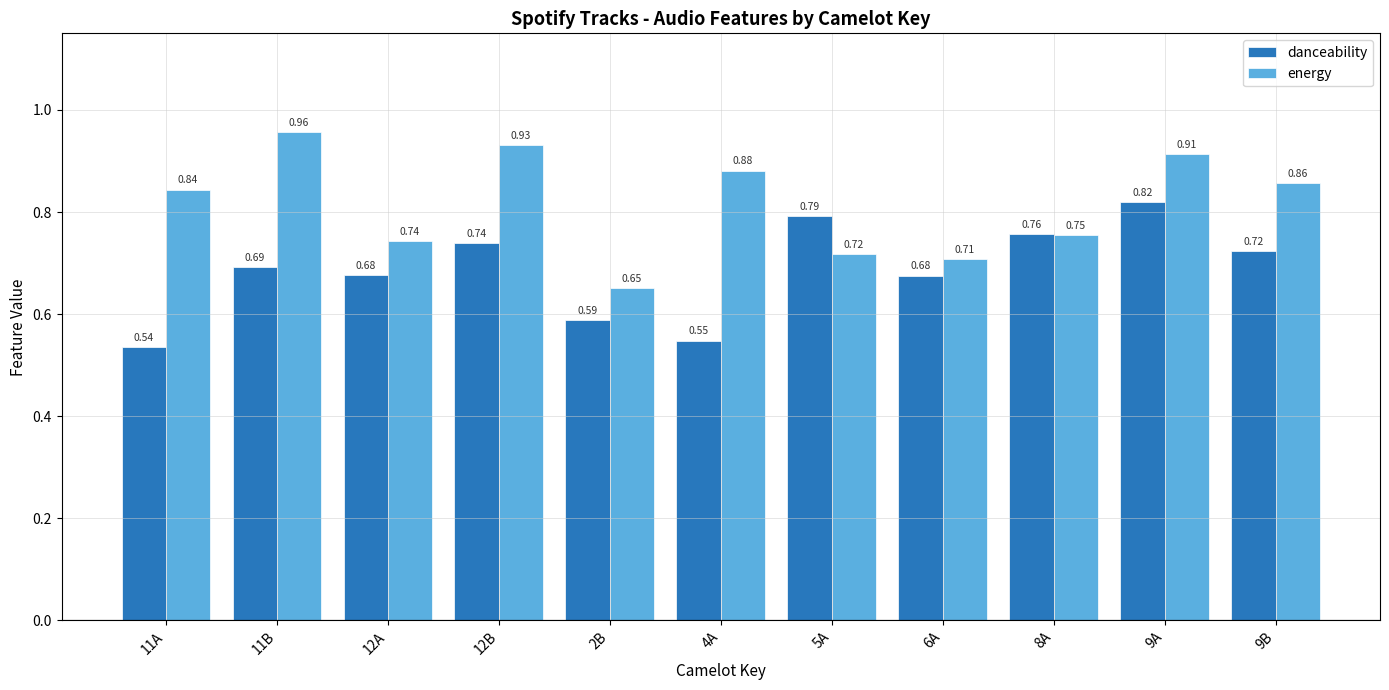

At how many categories does at least one series exceed 0?

11